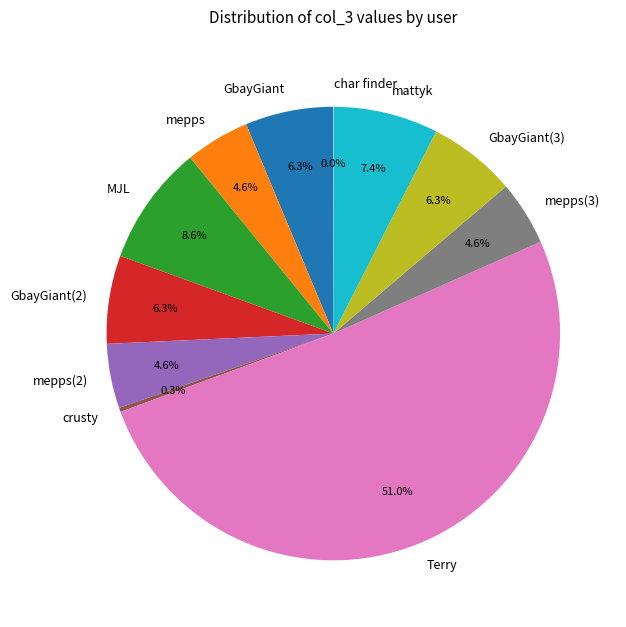

What is the largest slice in the pie chart?

Terry